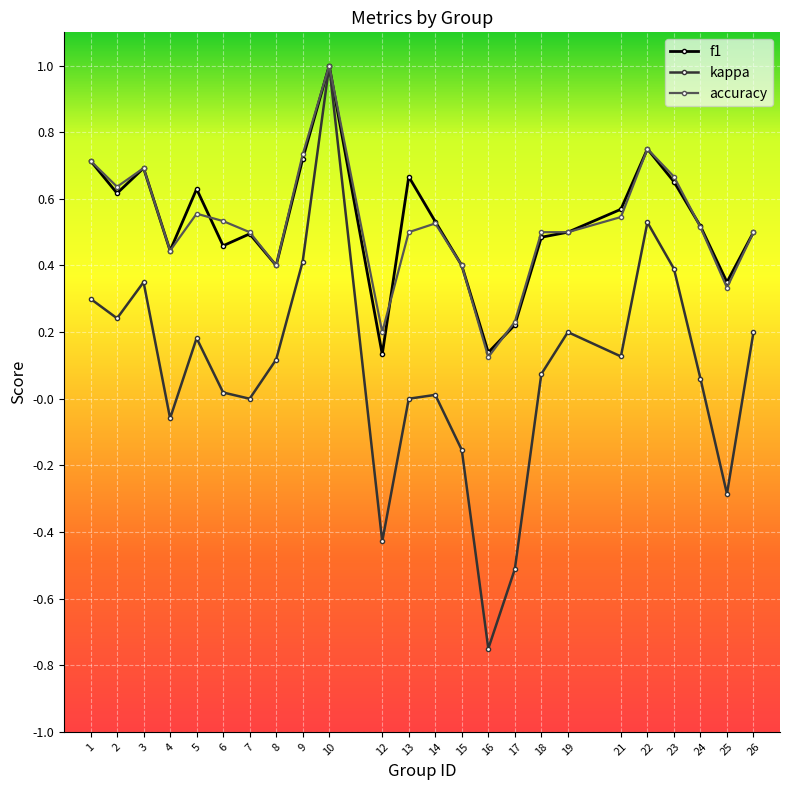

Is it true that accuracy equals 0.5 at 7?

True